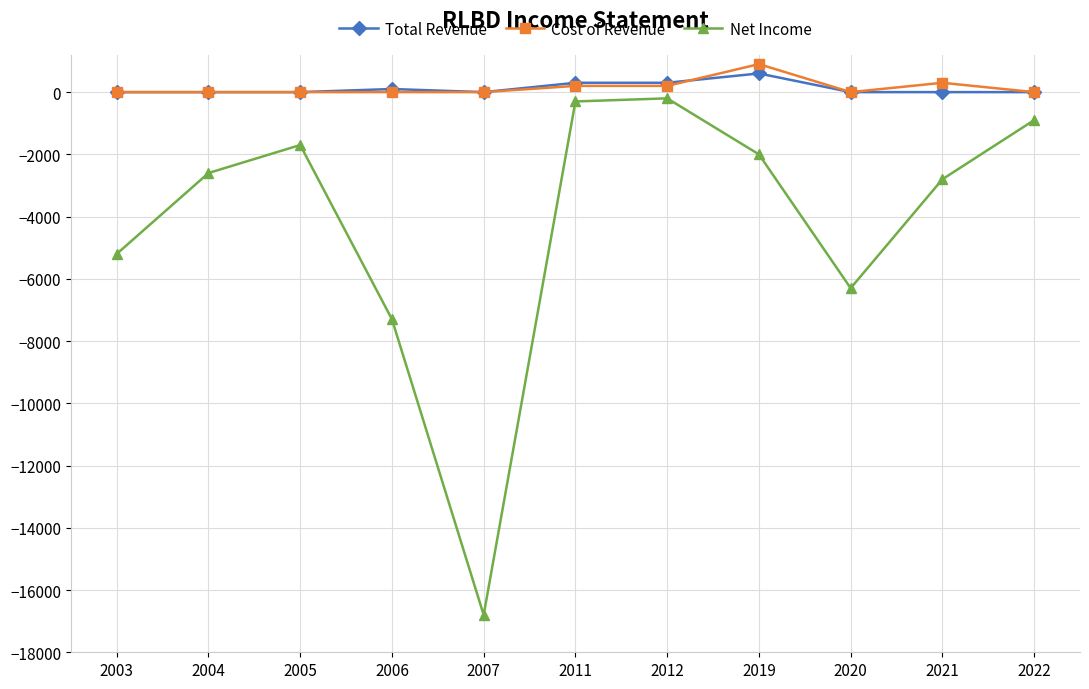

What is the sum of all Net Income values?

-46100